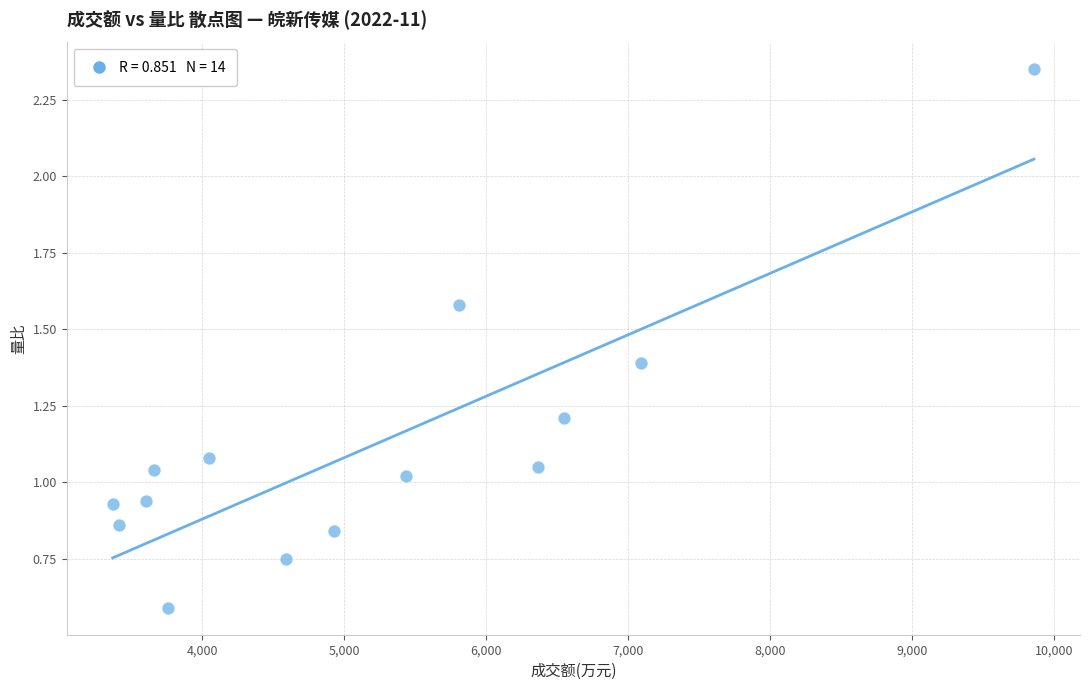

What is the range of X values (max minus min)?

6490.0